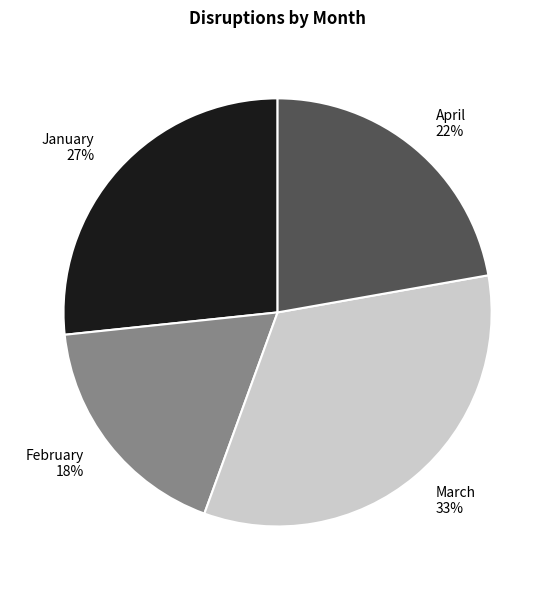

Is it true that March is 28% of the pie?

False